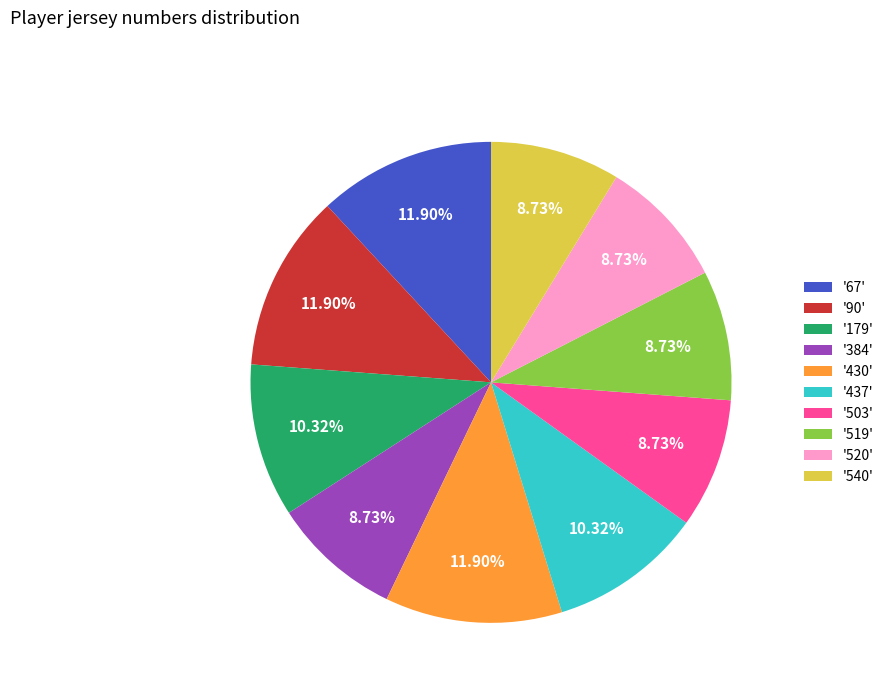

Is '519' the majority of the pie?

No